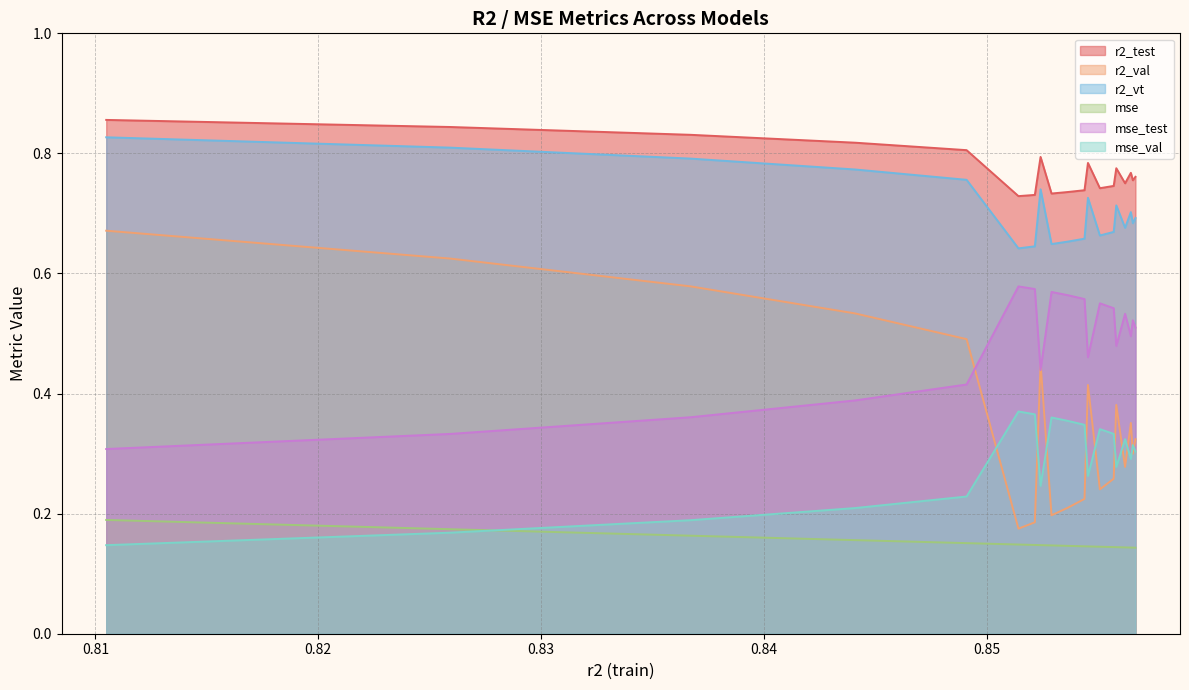

True or false: r2_test and mse_test cross at least once.

False